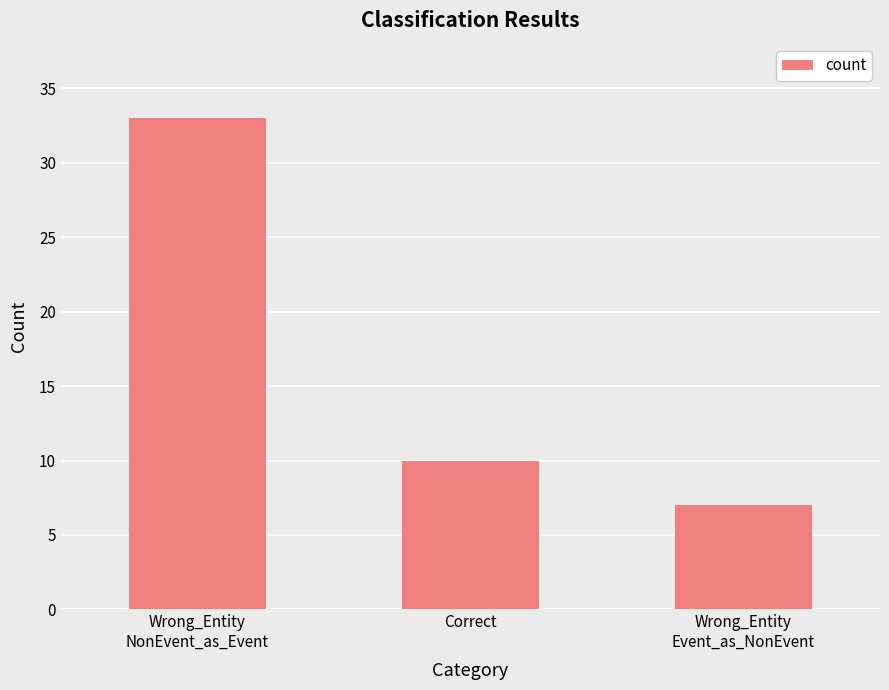

Between Wrong_Entity
NonEvent_as_Event and Wrong_Entity
Event_as_NonEvent, which is larger?

Wrong_Entity
NonEvent_as_Event